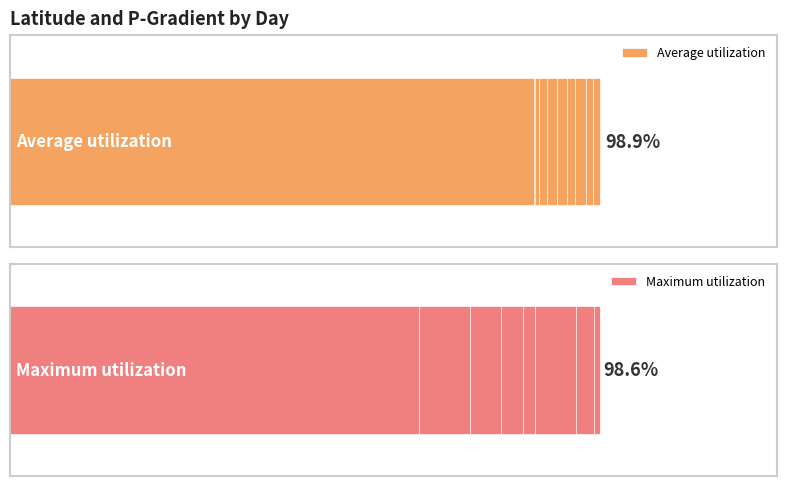

What are all the series names shown in the legend?

Average utilization, Maximum utilization